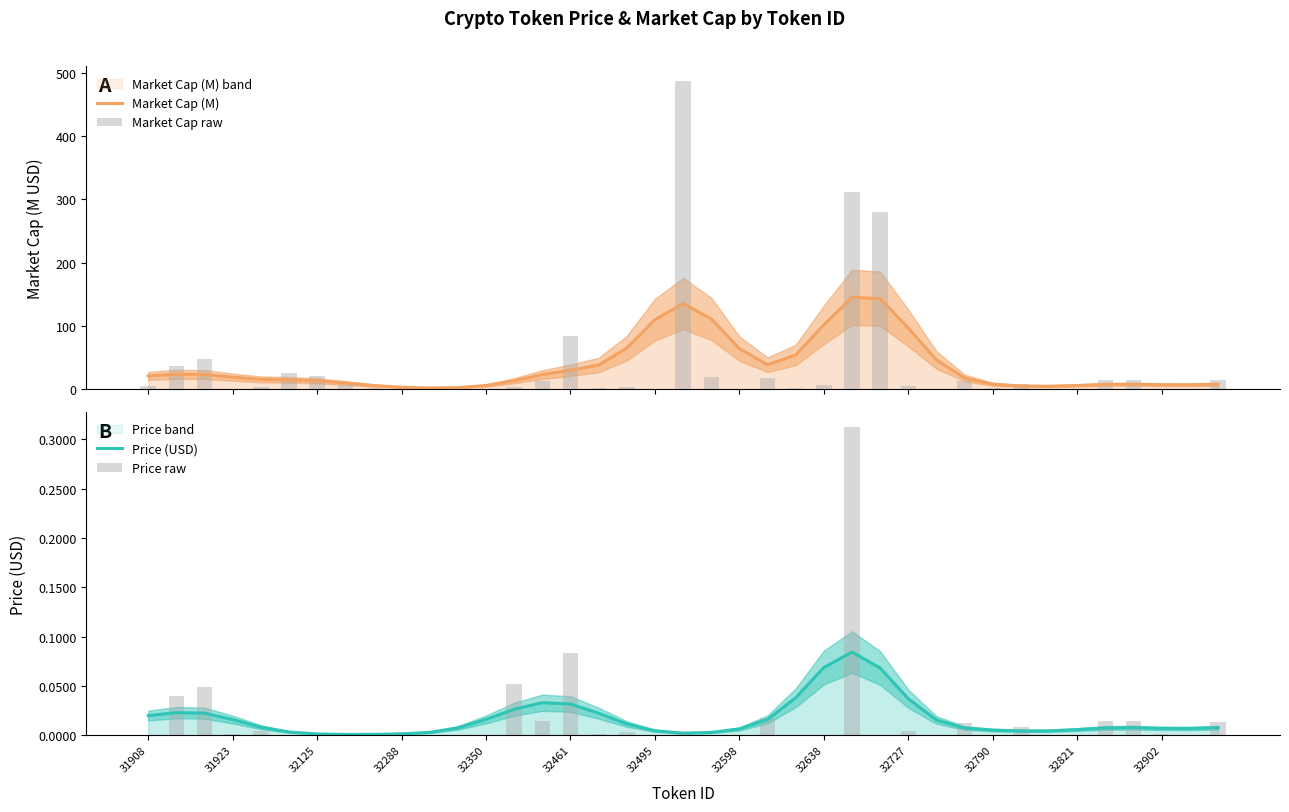

At which category is the sum across all series the highest?

19